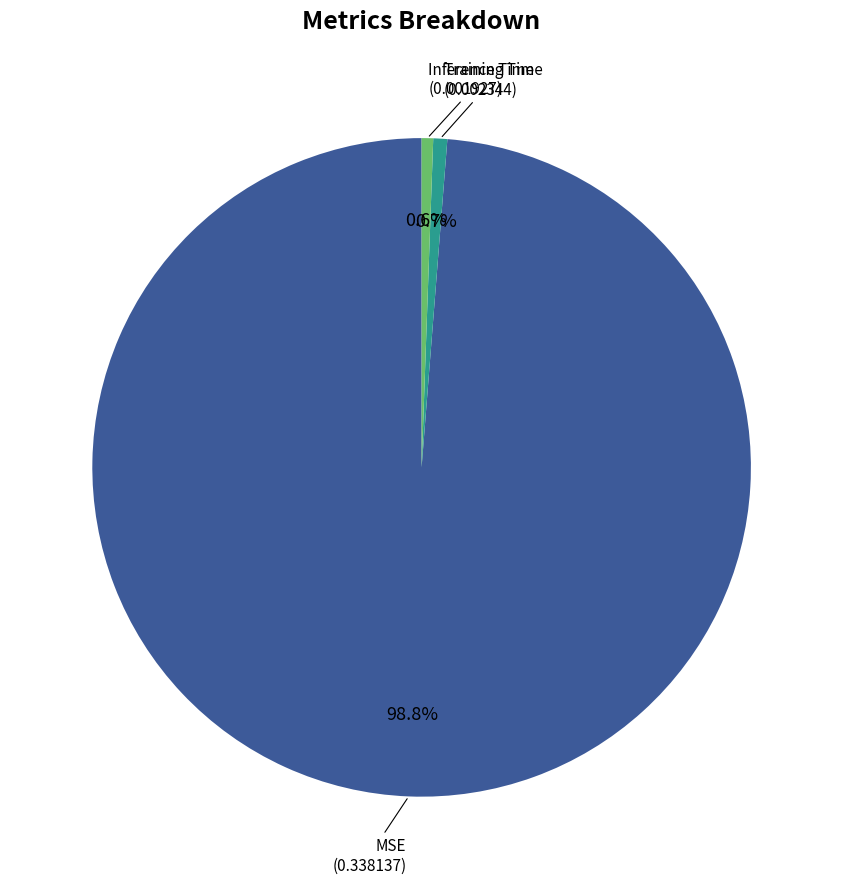

What is the largest slice in the pie chart?

MSE